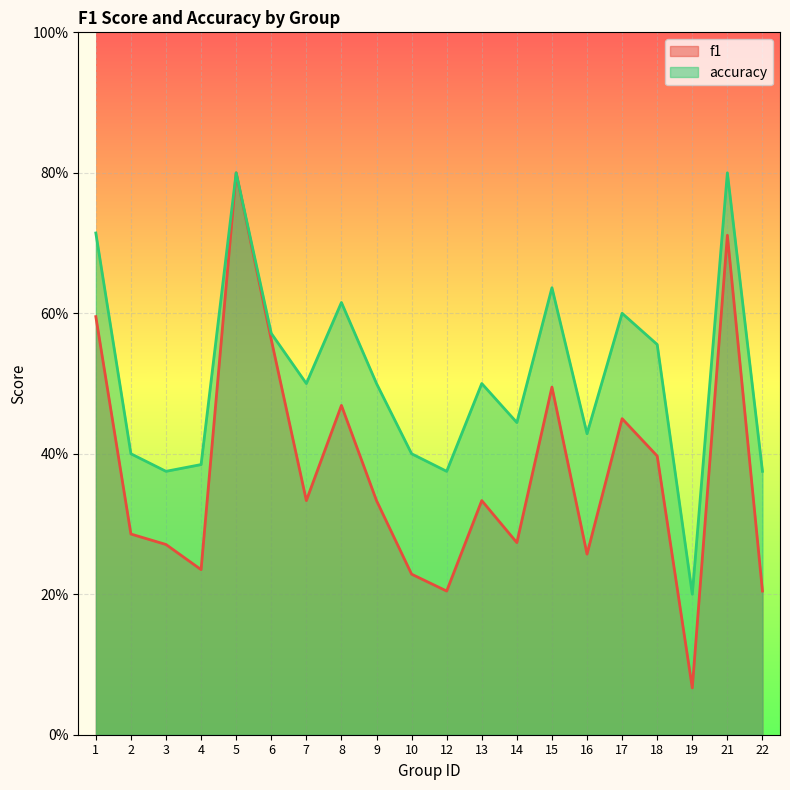

At which label is f1 closest to 0?

19